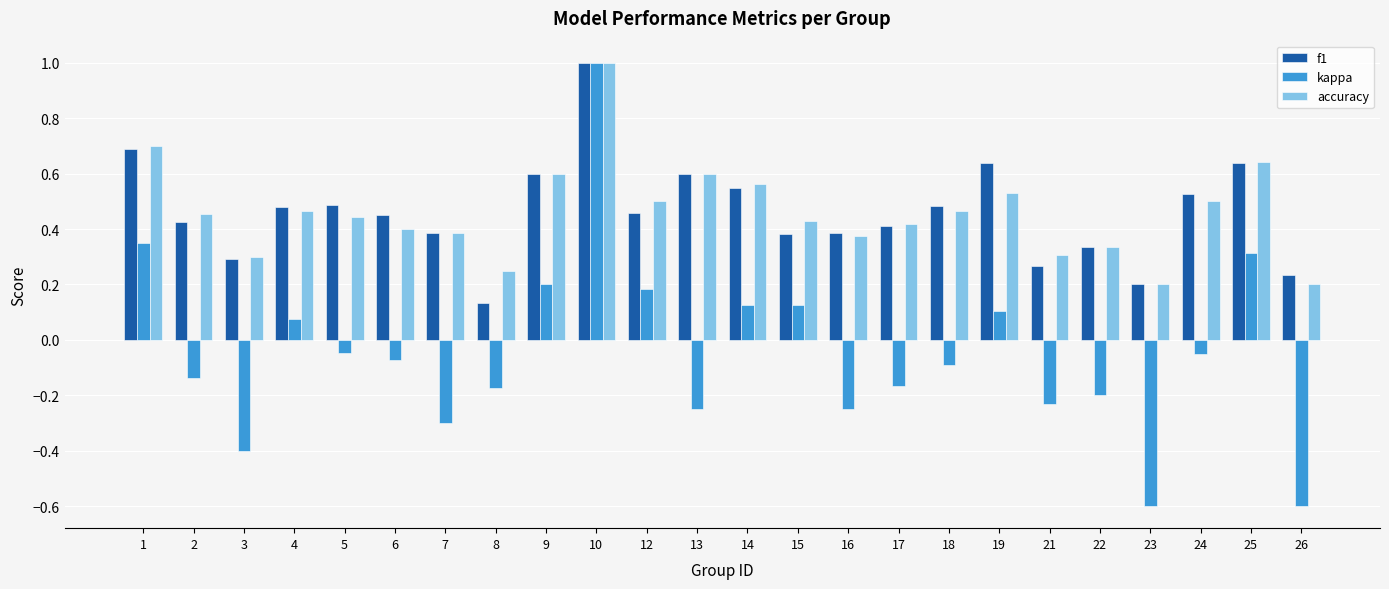

What is the sum of all kappa values?

-1.1